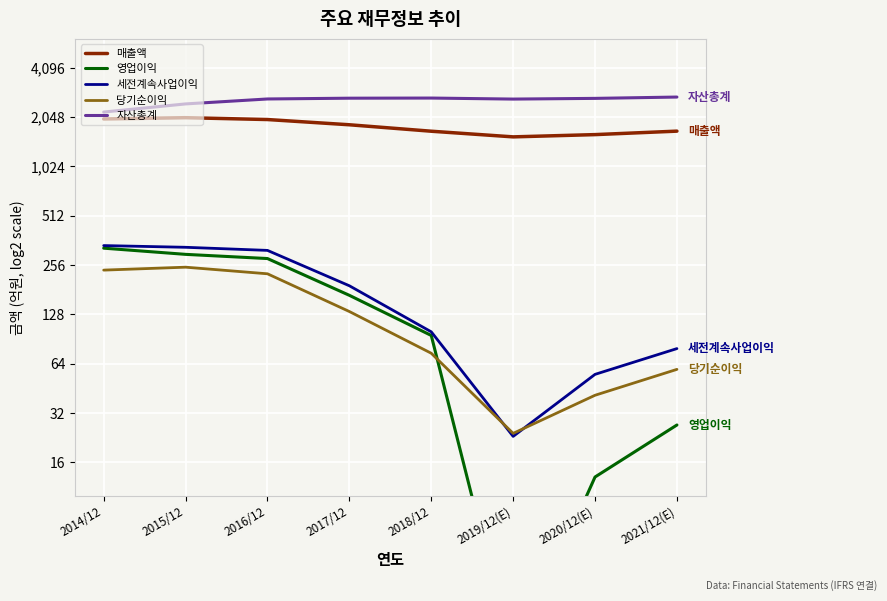

Which series has the largest total across all categories?

자산총계